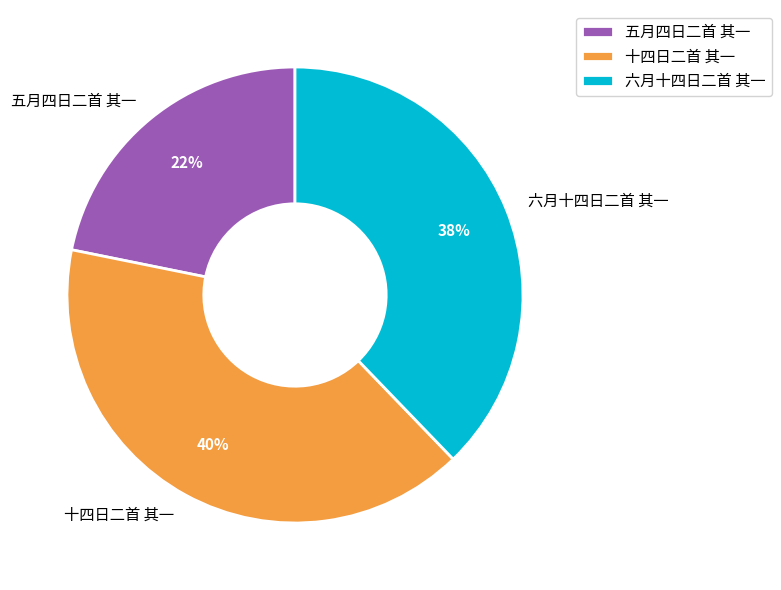

Which slice is the smallest?

五月四日二首 其一